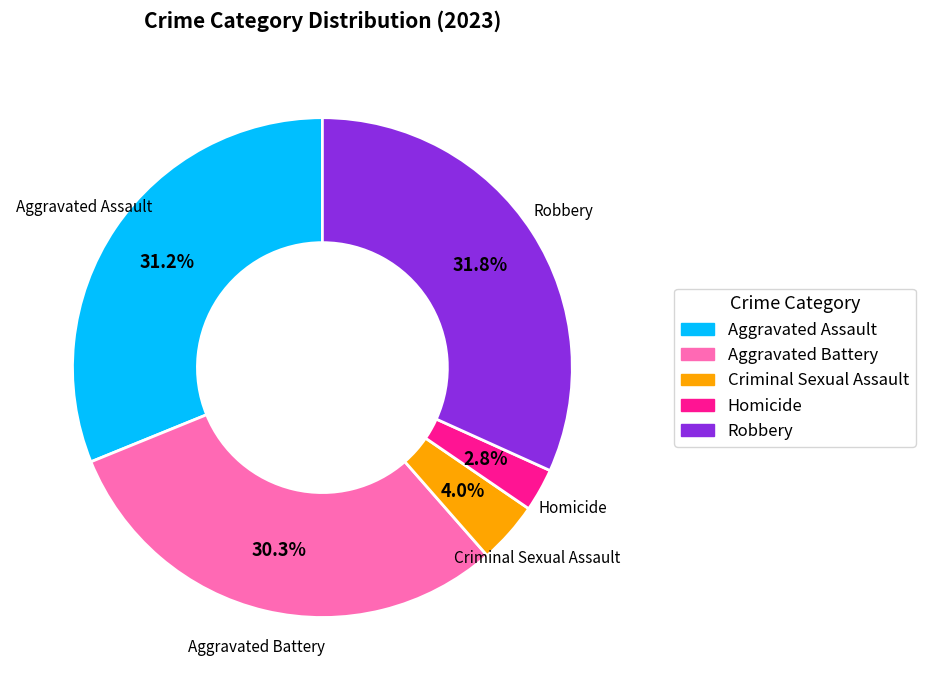

How many segments does this pie chart have?

5